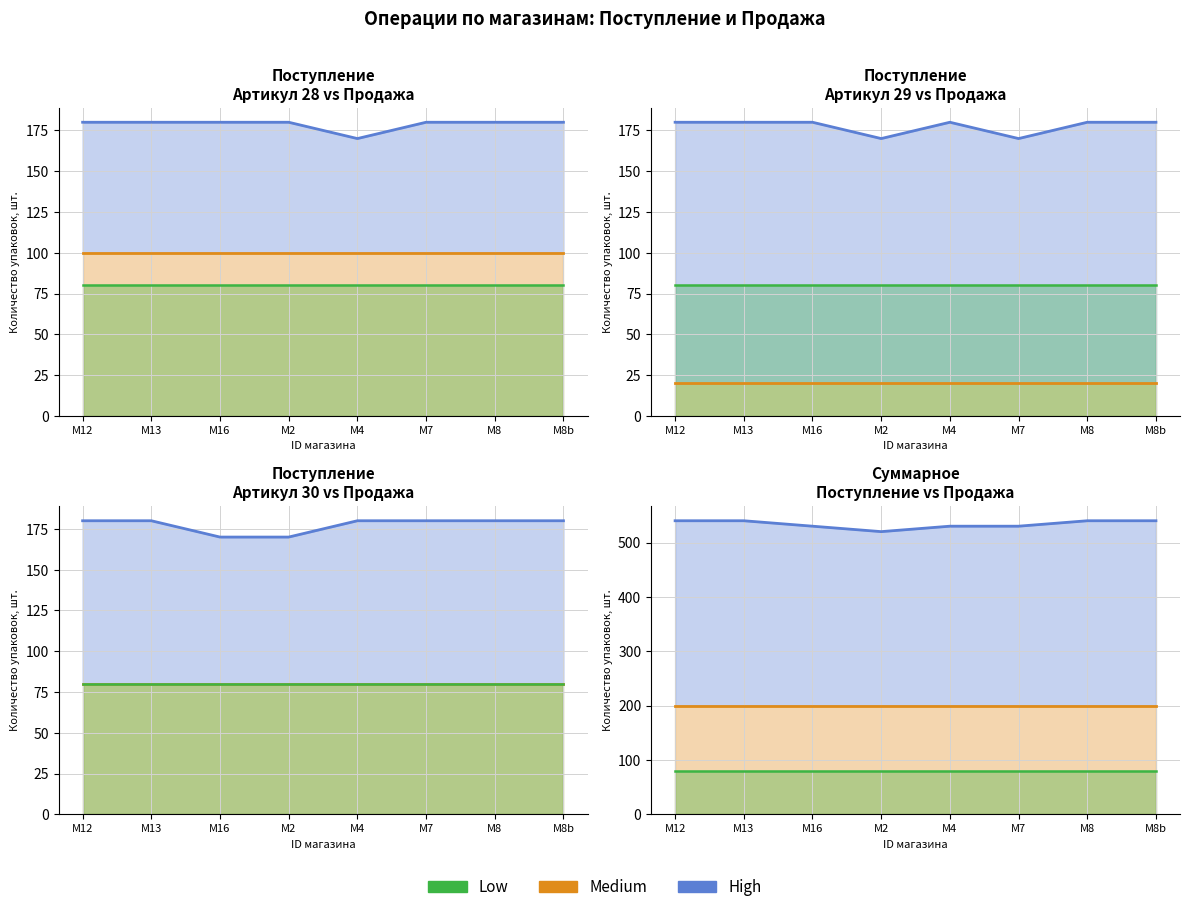

What is the maximum value for Продажа (Арт.30)?

80